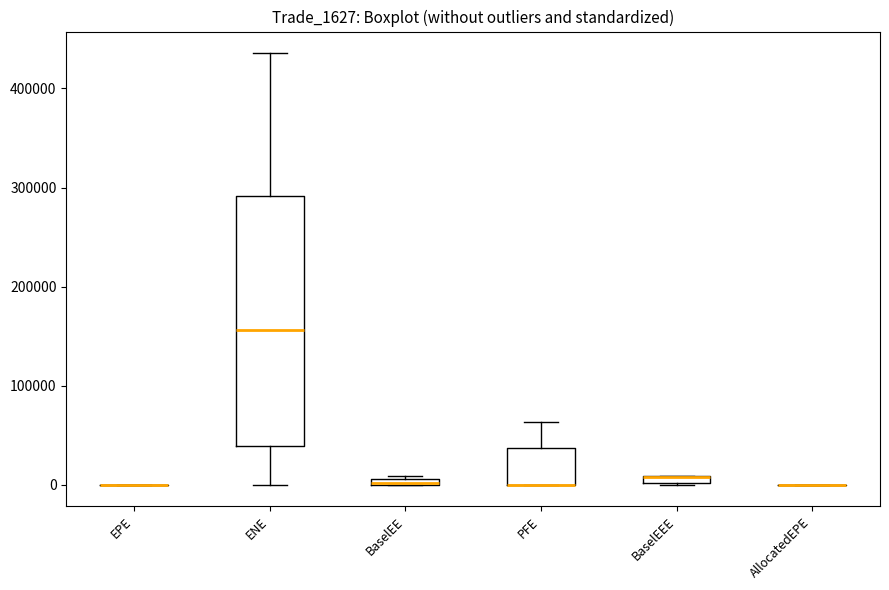

Which box is the tallest, from its lower edge to its upper edge?

ENE